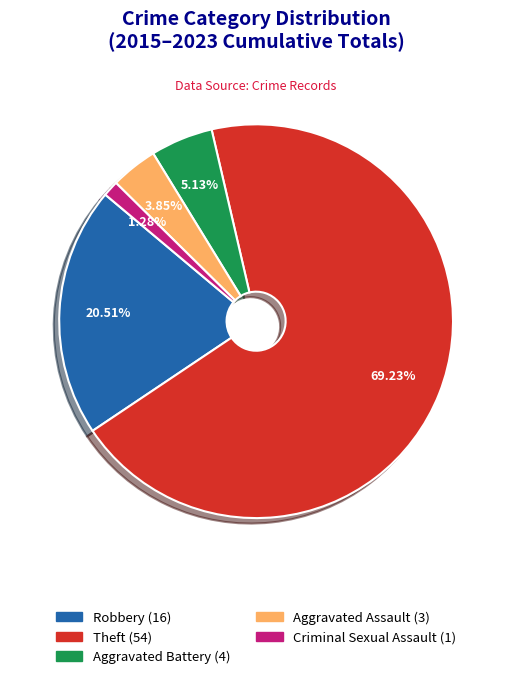

Which slice represents more than half of the pie?

Theft